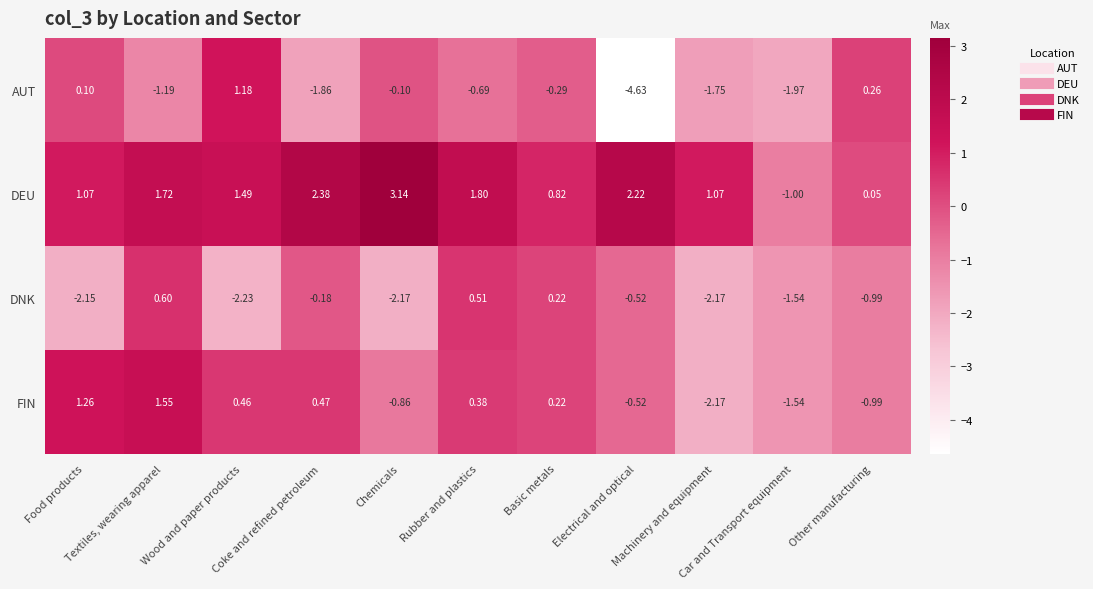

Which series has the largest range (max minus min)?

AUT